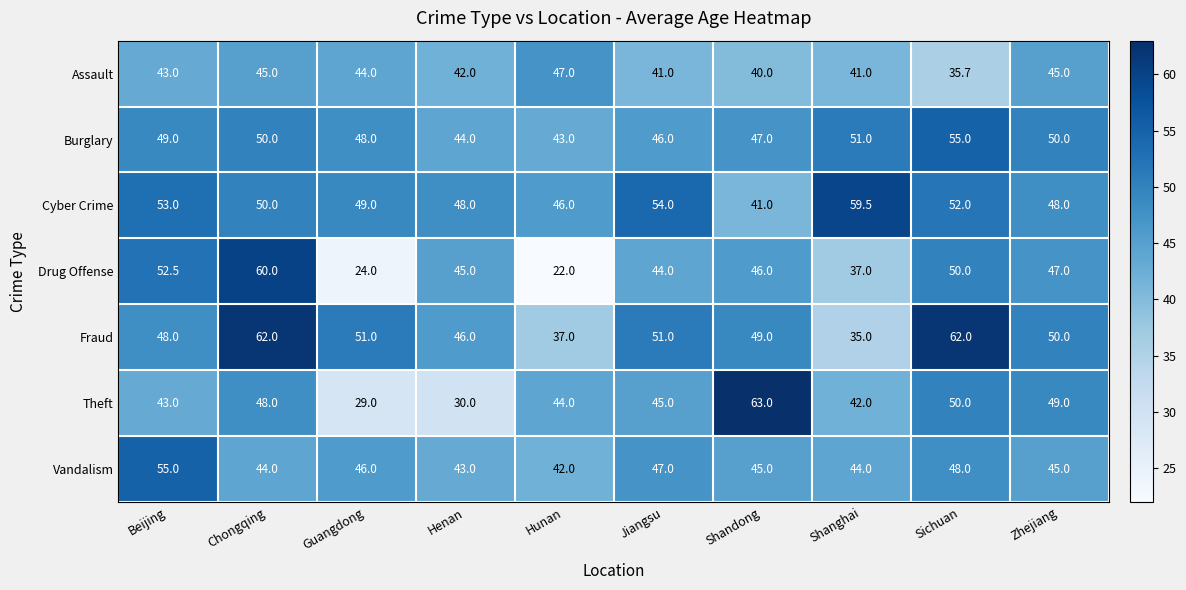

Where does the Cyber Crime series first go above 50?

Beijing